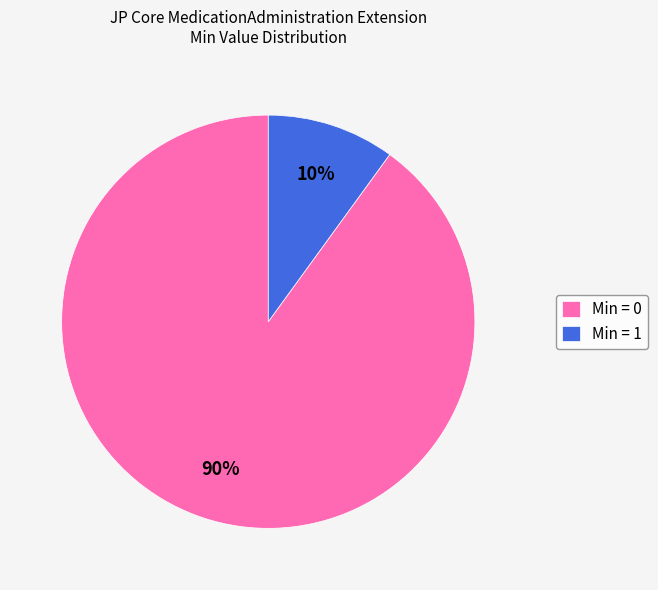

Combined, do Min = 0 and Min = 1 account for over 50%?

Yes